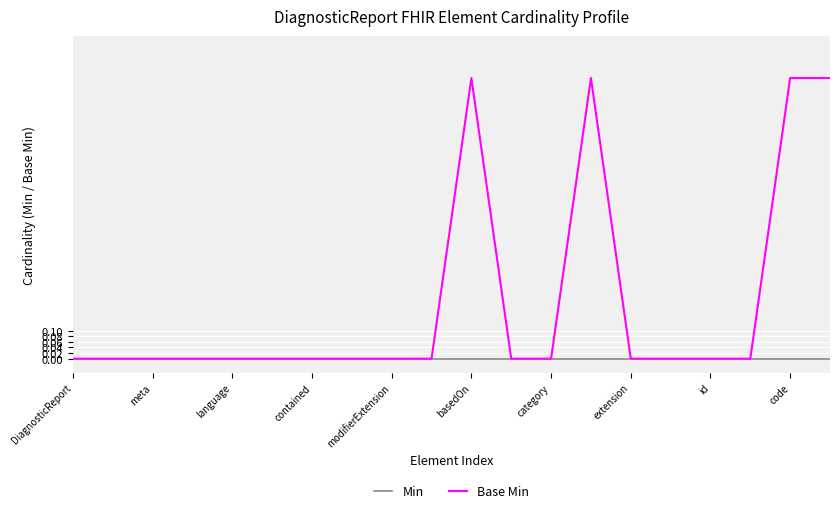

Rank the series by their maximum value, from highest to lowest.

Base Min, Min